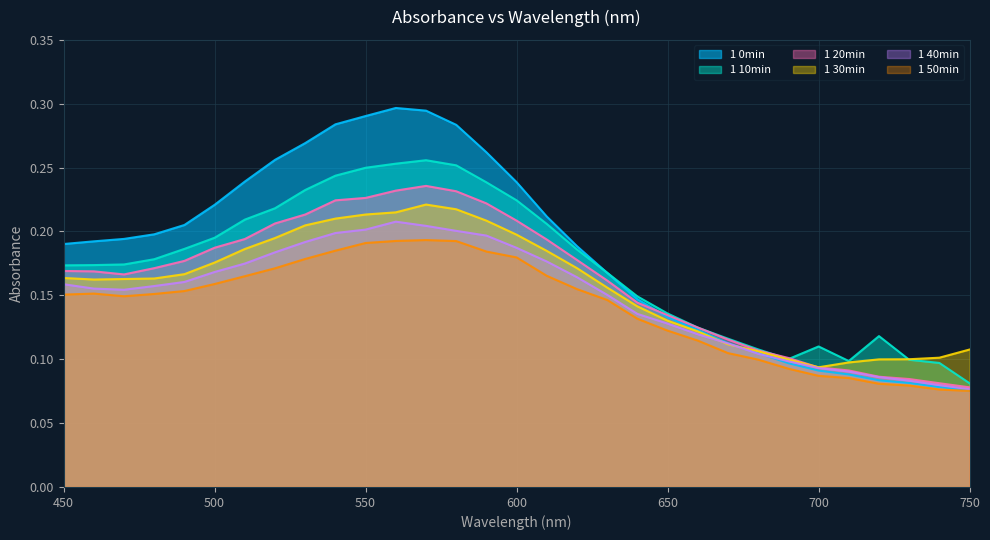

True or false: 1 40min and 1 10min cross at least once.

False